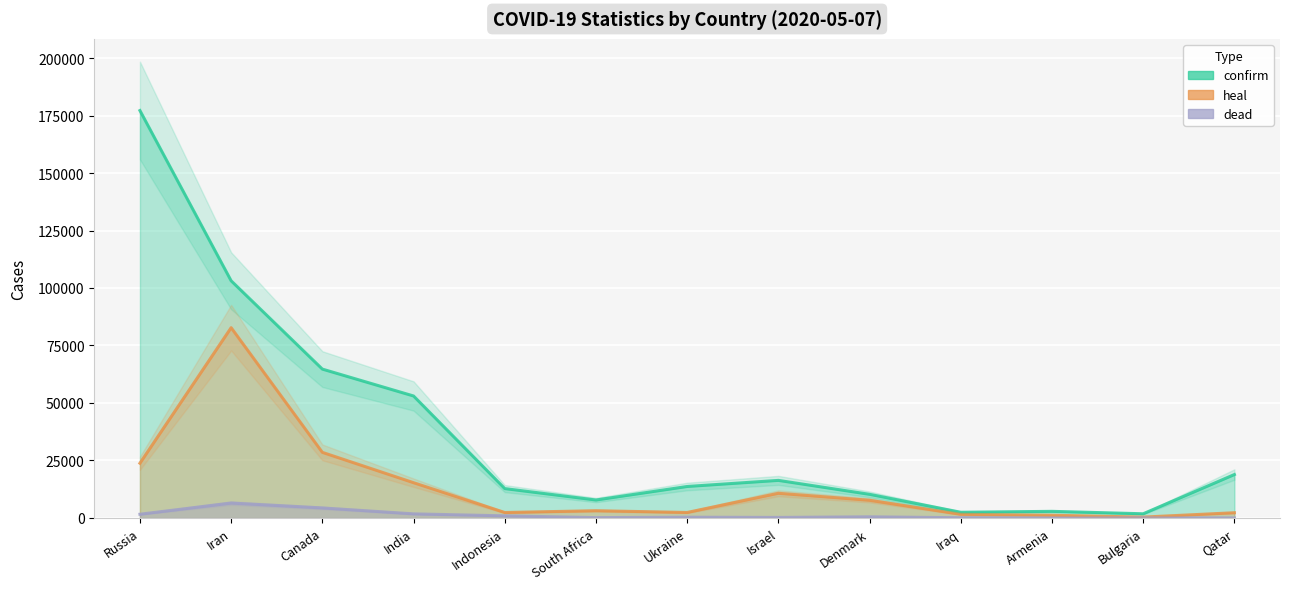

Which category has the highest value in the heal series?

Iran